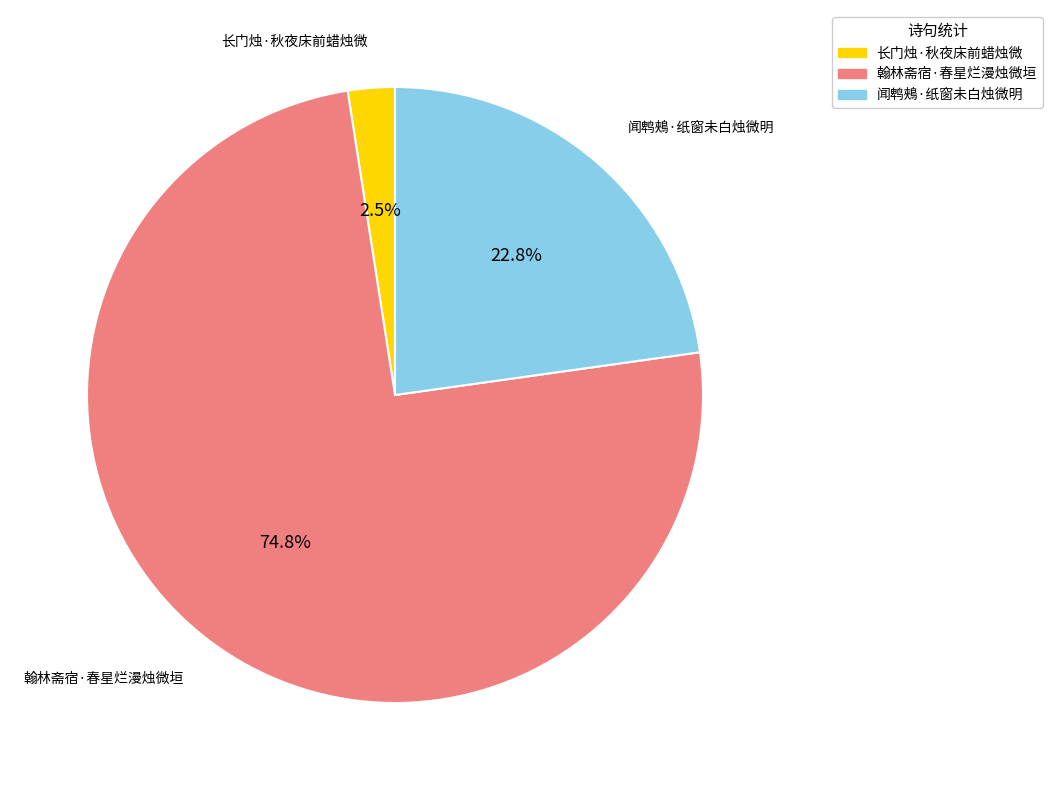

To the nearest percent, what portion does 闻鹎鵊·纸窗未白烛微明 represent?

23%